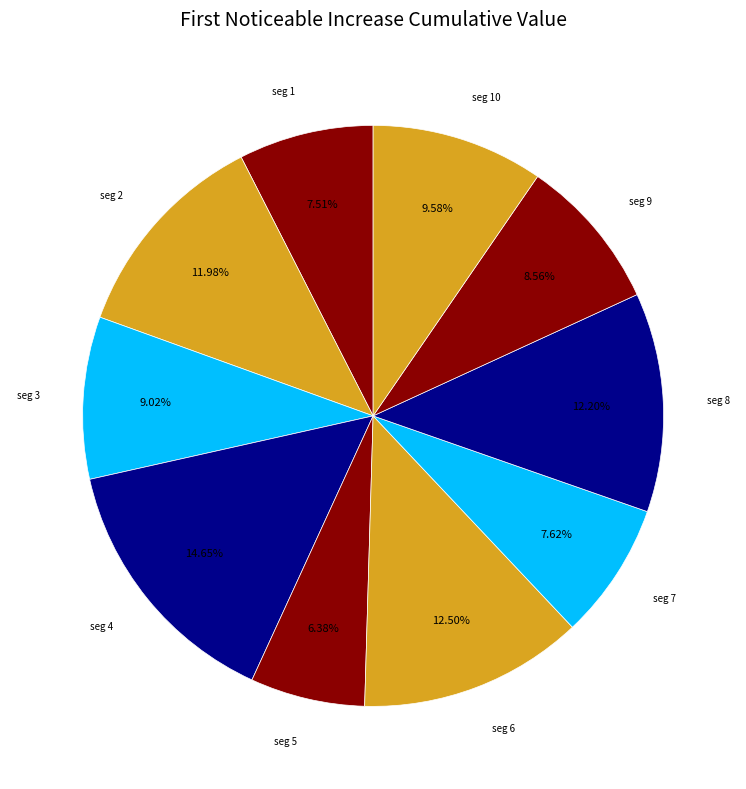

How many slices are in this pie chart?

10